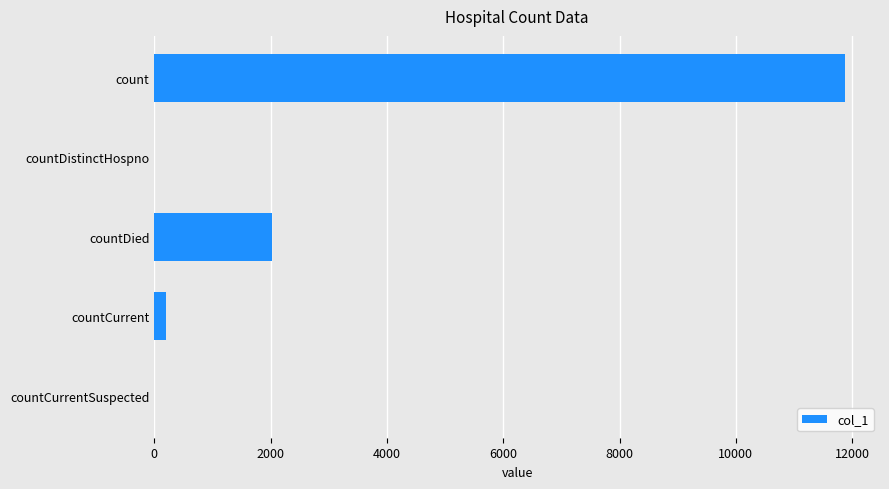

The value at countDied is 681. True or false?

False